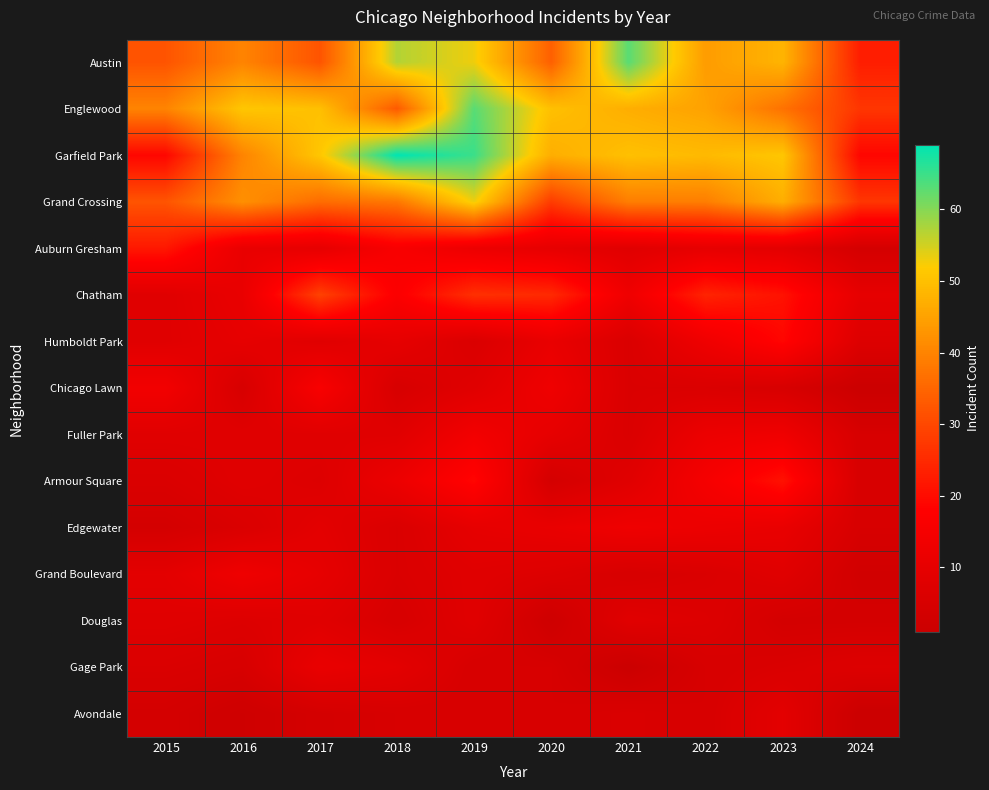

How many series are shown in this chart?

15